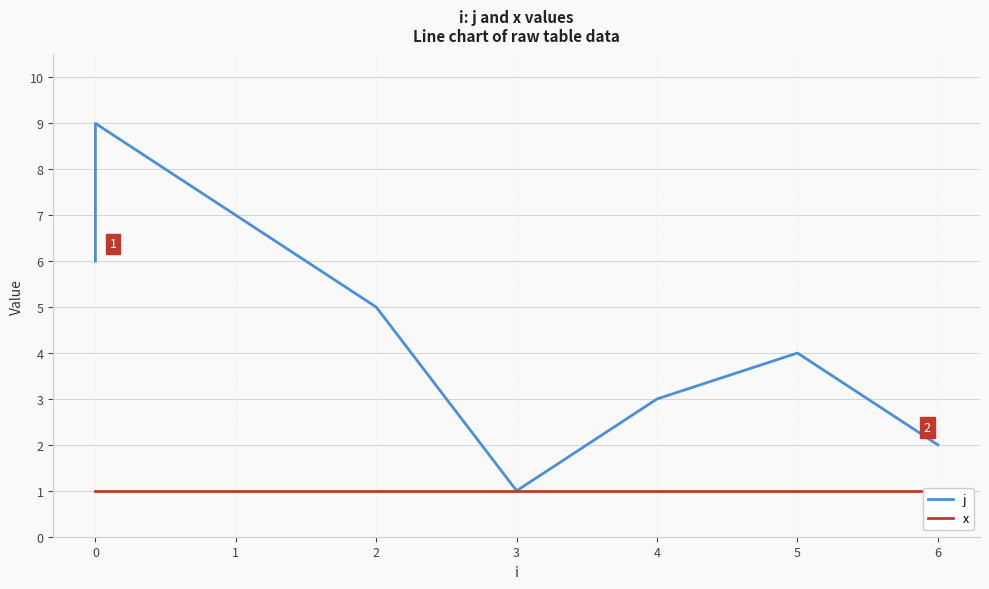

True or false: j has a value of 8 at 2.

False